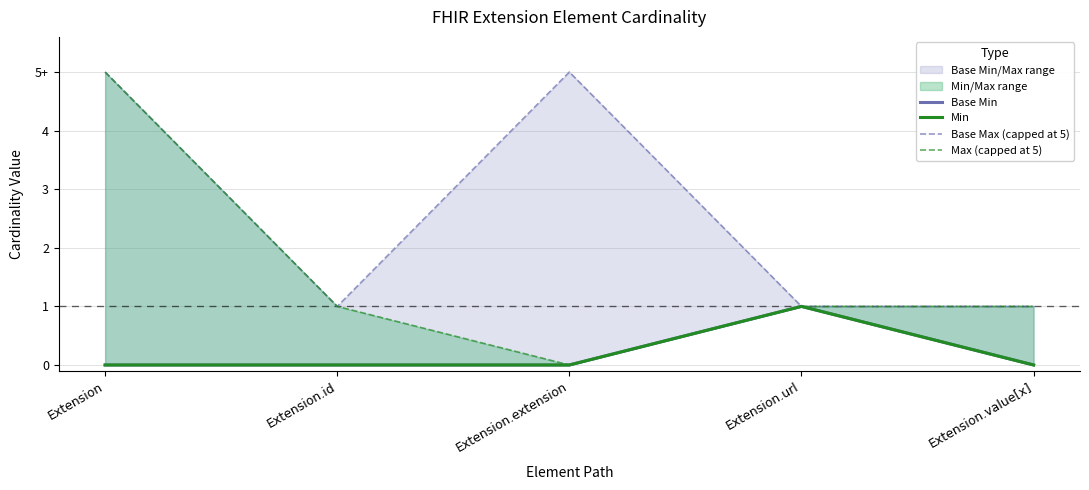

Which category has the lowest value in the Max (capped at 5) series?

Extension.extension